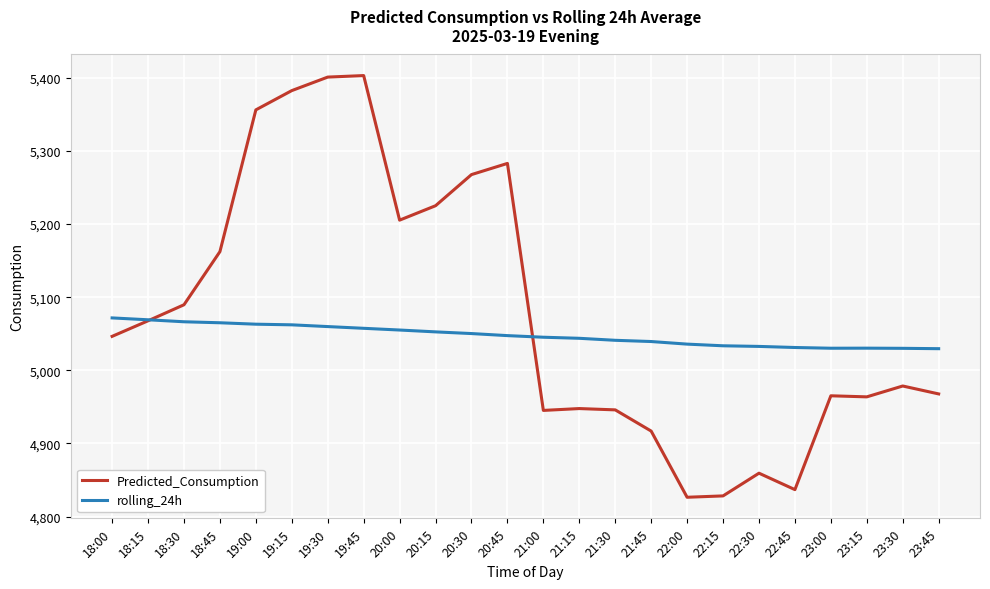

What is the total value across all series at 23:15?

9994.1